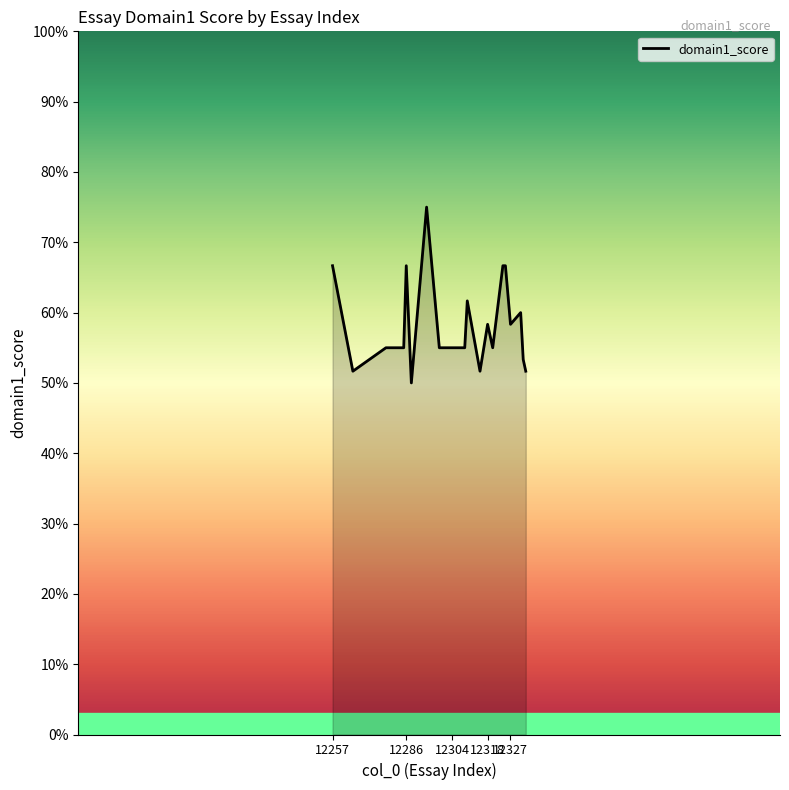

Does the chart display data point markers on the line(s)?

No